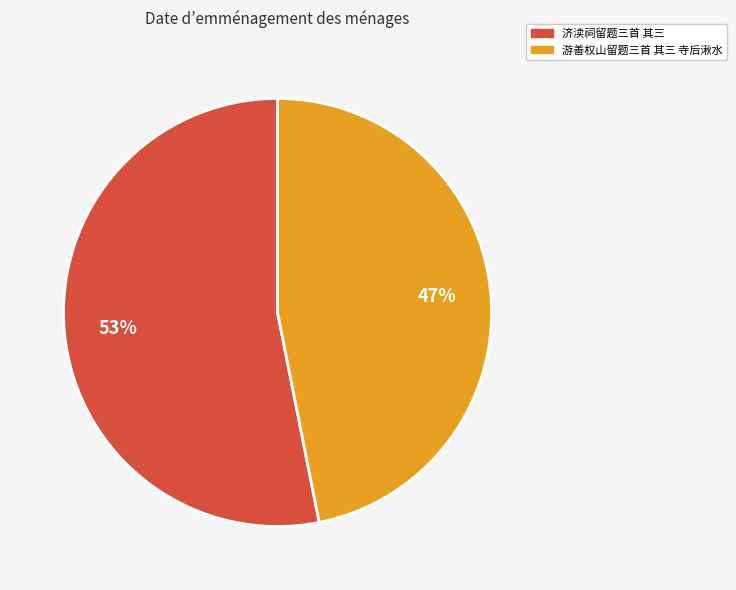

To the nearest percent, what portion does 济渎祠留题三首 其三 represent?

53%